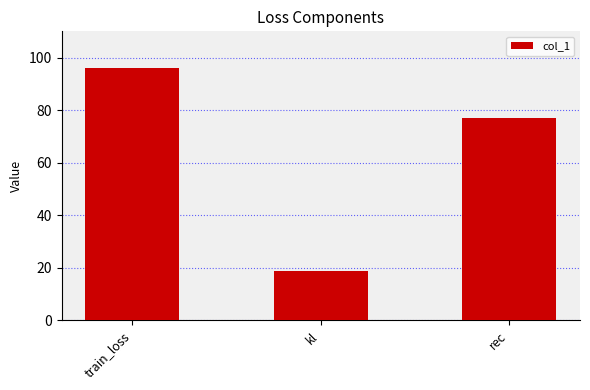

Which category has the lowest value across all series?

kl